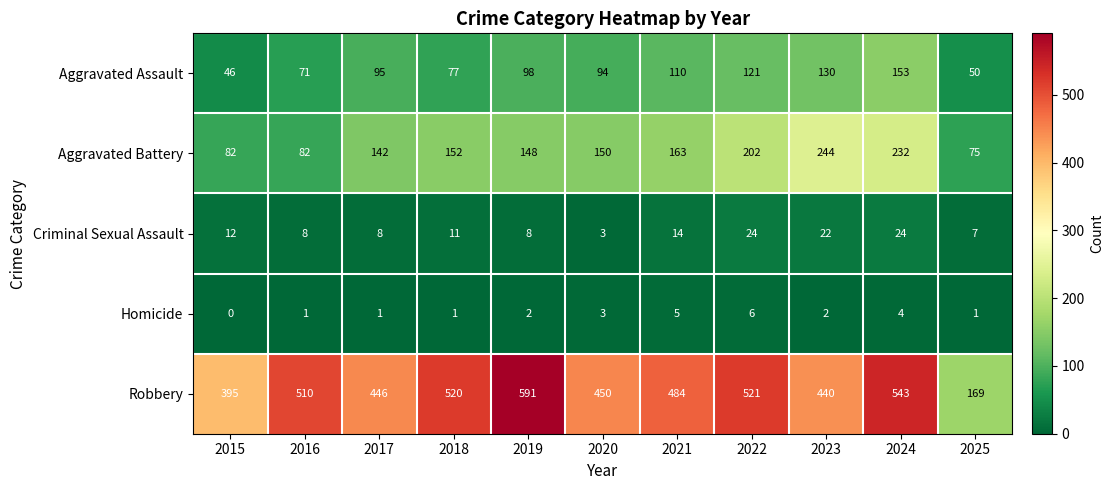

What is the total value across all series at 2024?

956